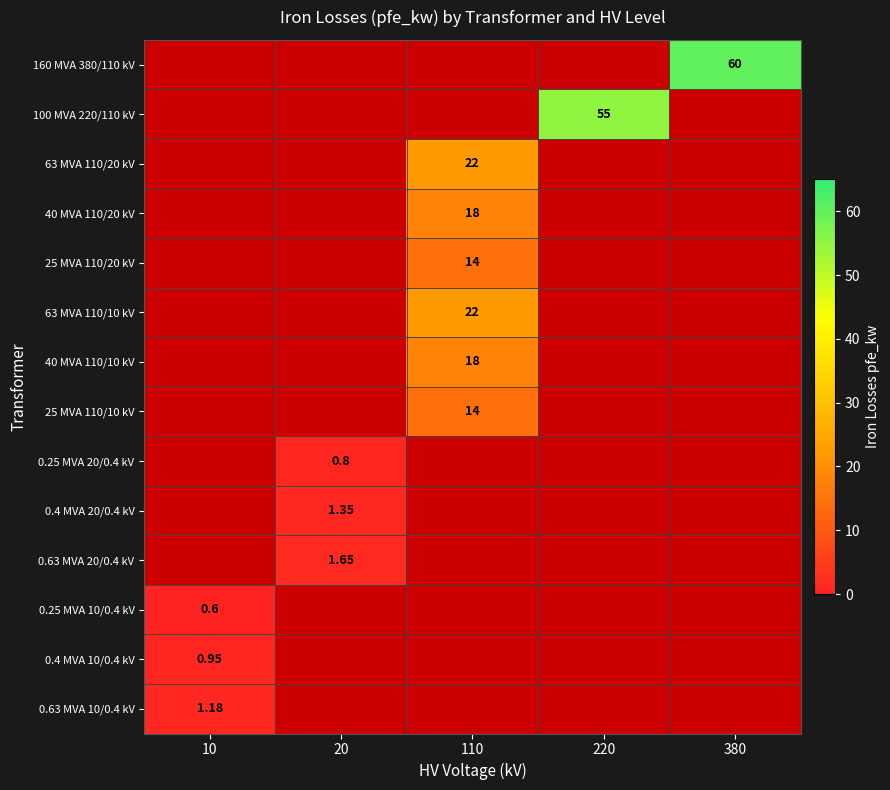

At 10, list the series in order from largest to smallest.

0.63 MVA 10/0.4 kV, 0.4 MVA 10/0.4 kV, 160 MVA 380/110 kV, 100 MVA 220/110 kV, 63 MVA 110/20 kV, 40 MVA 110/20 kV, 25 MVA 110/20 kV, 63 MVA 110/10 kV, 40 MVA 110/10 kV, 25 MVA 110/10 kV, 0.25 MVA 20/0.4 kV, 0.4 MVA 20/0.4 kV, 0.63 MVA 20/0.4 kV, 0.25 MVA 10/0.4 kV